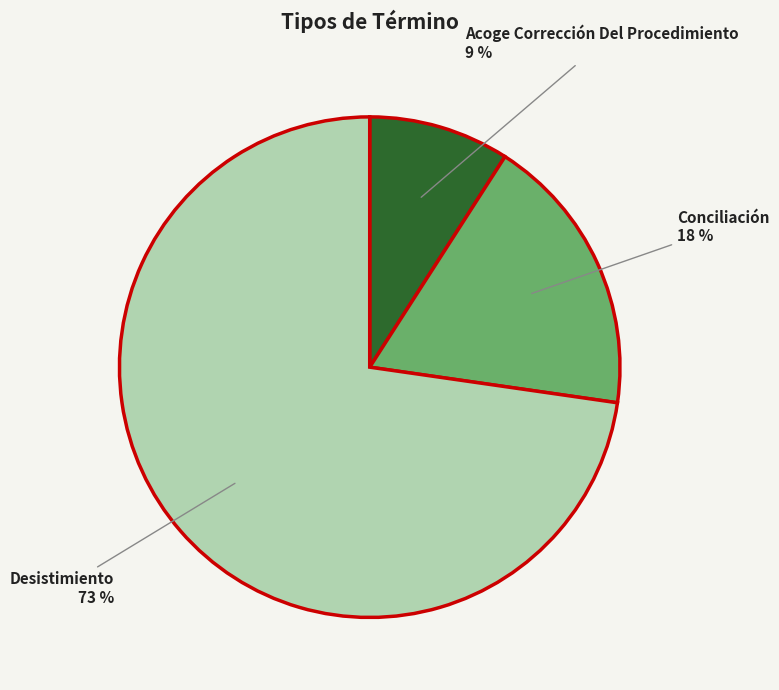

Combined, do Acoge Corrección Del Procedimiento and Desistimiento account for over 50%?

Yes